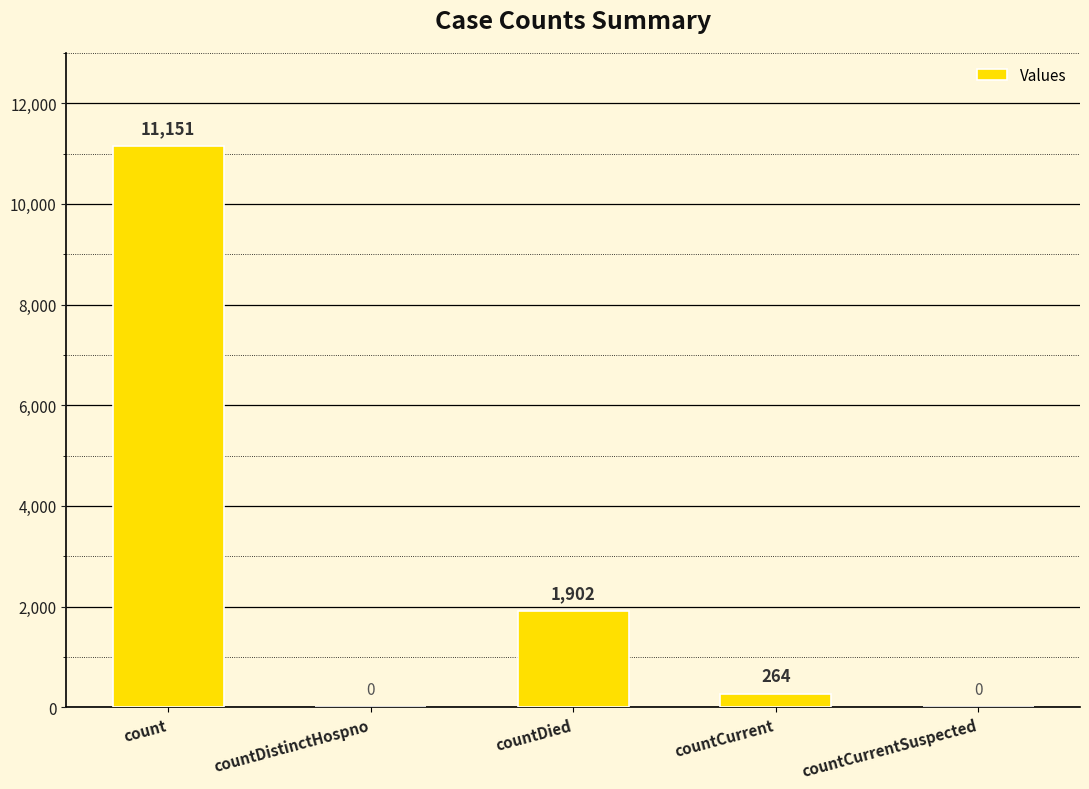

What is the change in value from countCurrent to countCurrentSuspected?

-264